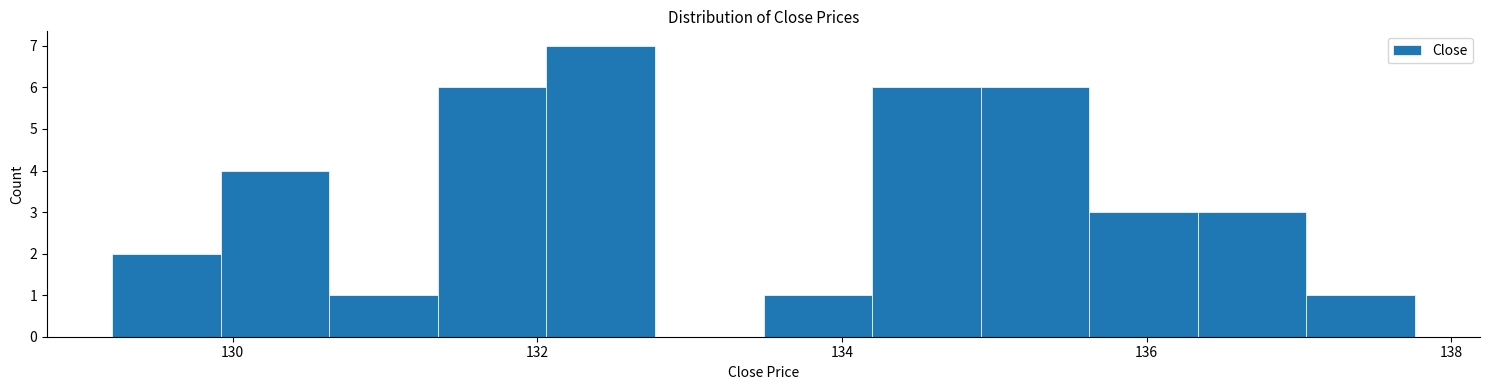

Around what value on the x-axis is the tallest bar? Give the approximate position of its centre, as read against the axis.

132.4